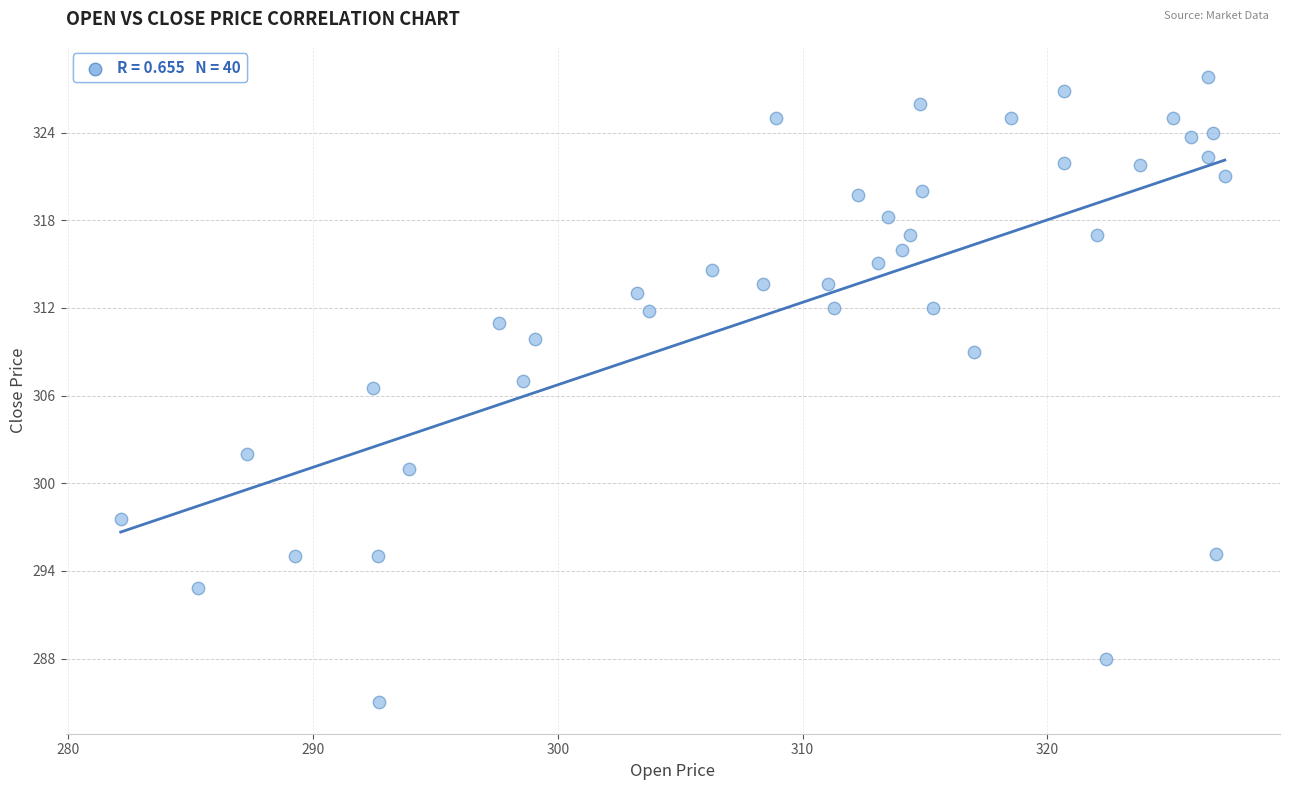

What Y value in the scatter plot is closest to 306?

306.5